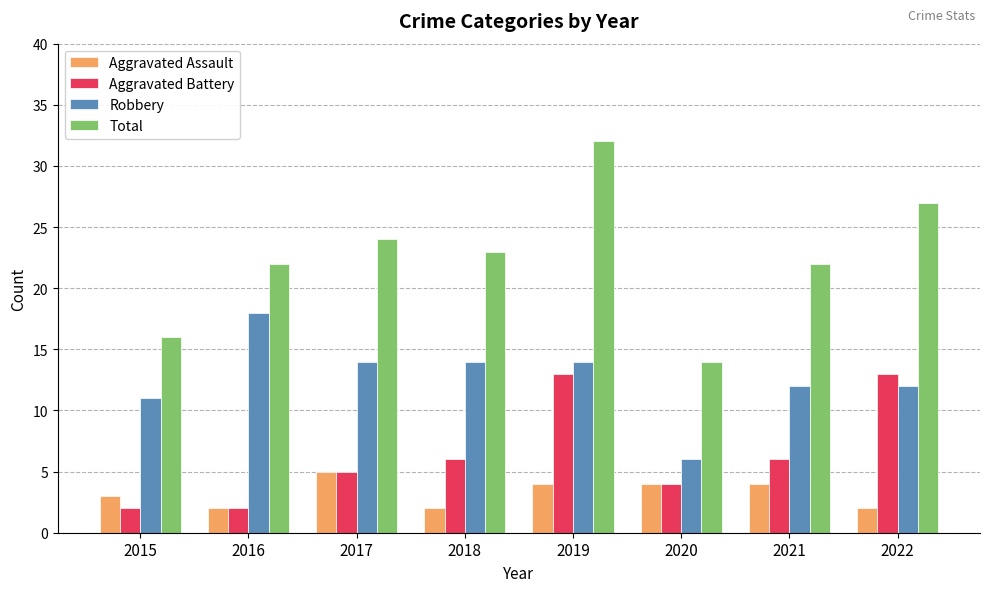

What is the difference between the highest and lowest values at 2020?

10